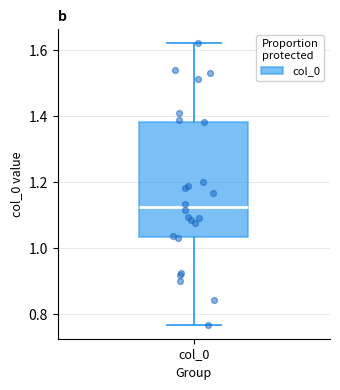

Read this box plot against the y-axis: the position of the median line, the range covered by the box, and the ends of both whiskers. The values are not printed on the chart, so give them approximately, as read against the axis.

median 1.12, box 1.04 to 1.38, whiskers 0.76 to 1.62